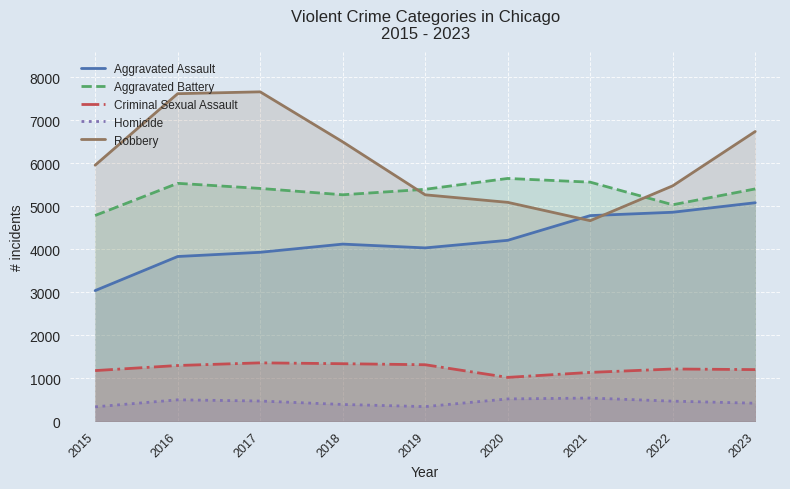

How many lines are shown in the chart?

5